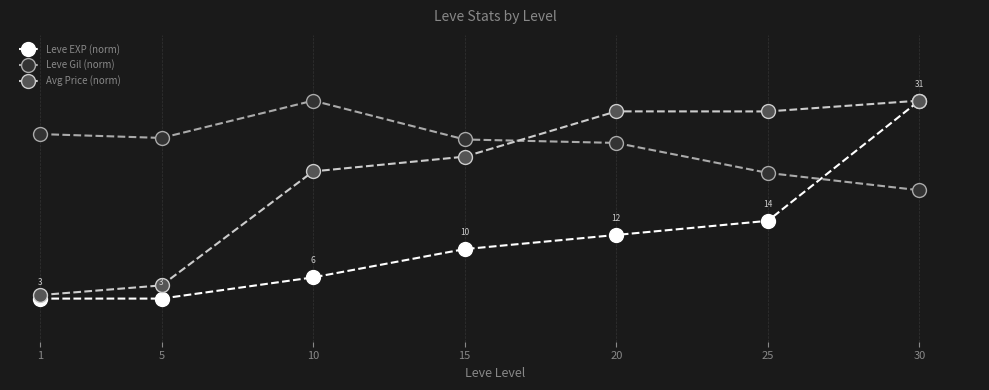

Reading left to right, what are all the values shown in this chart?

Leve EXP (norm): 0.1	0.1	0.2	0.3	0.4	0.5	1.0
Leve Gil (norm): 0.8	0.8	1.0	0.8	0.8	0.7	0.6
Avg Price (norm): 0.1	0.2	0.7	0.7	1.0	1.0	1.0